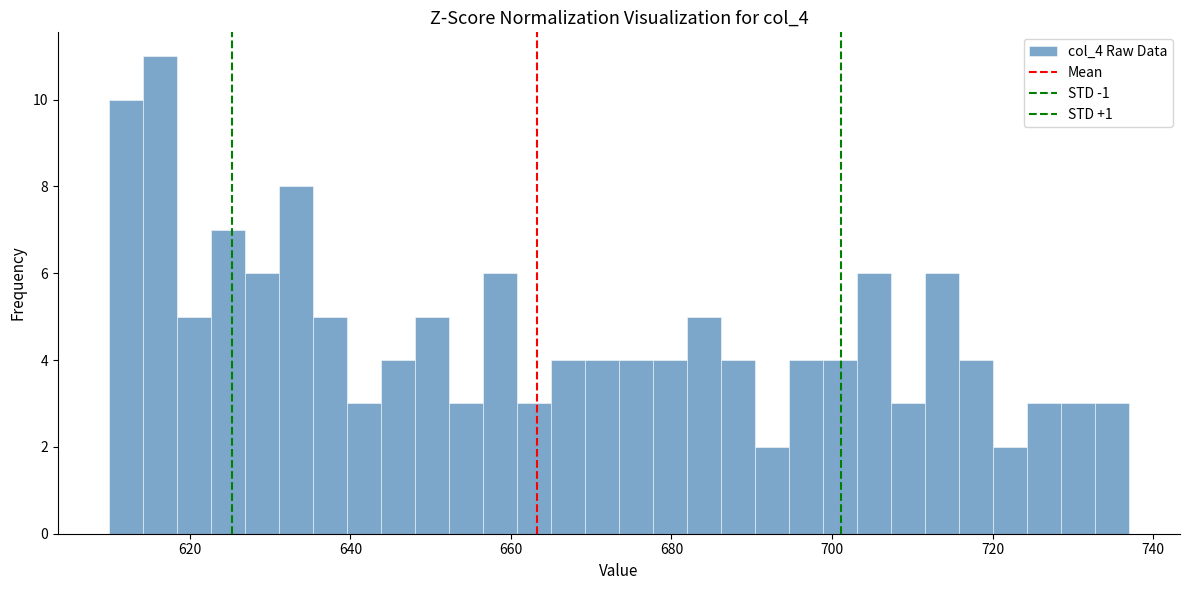

Read against the x-axis, roughly where is the centre of the tallest bar?

616